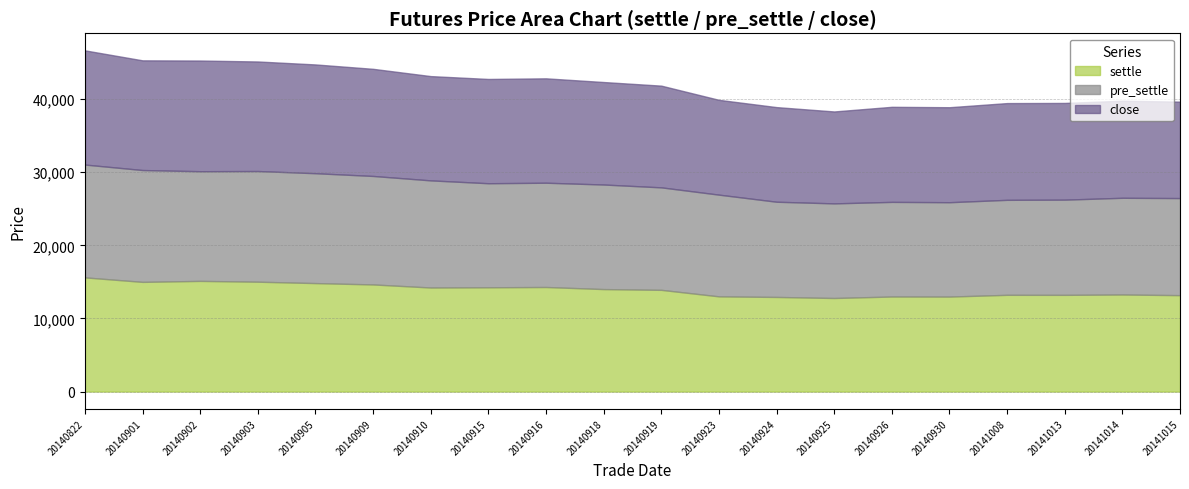

Between which two adjacent categories do settle and pre_settle first intersect?

20140822 and 20140901